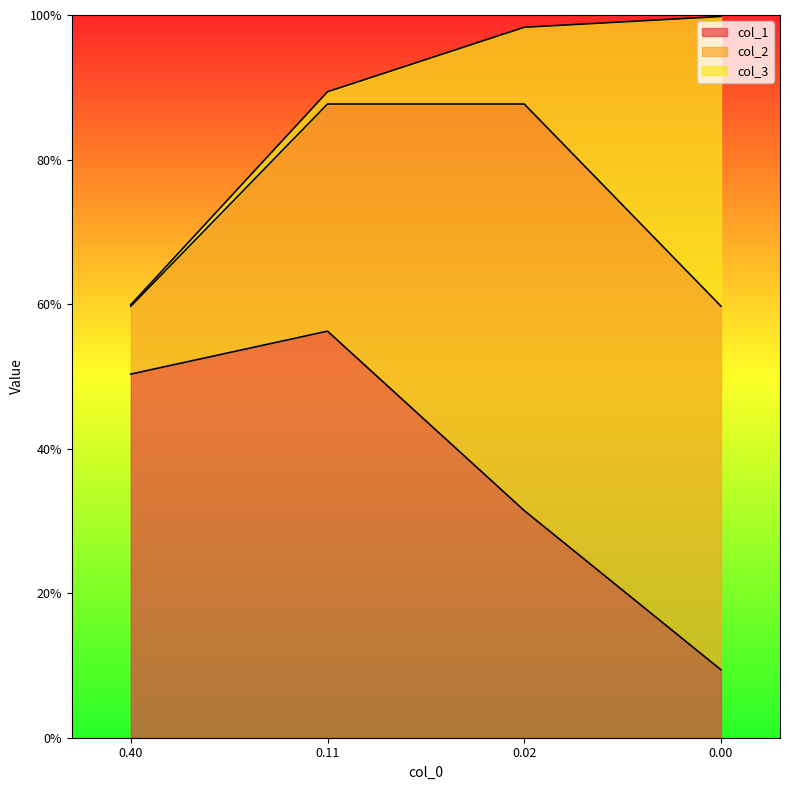

Count the col_1 values in the range 0 to 1.

4